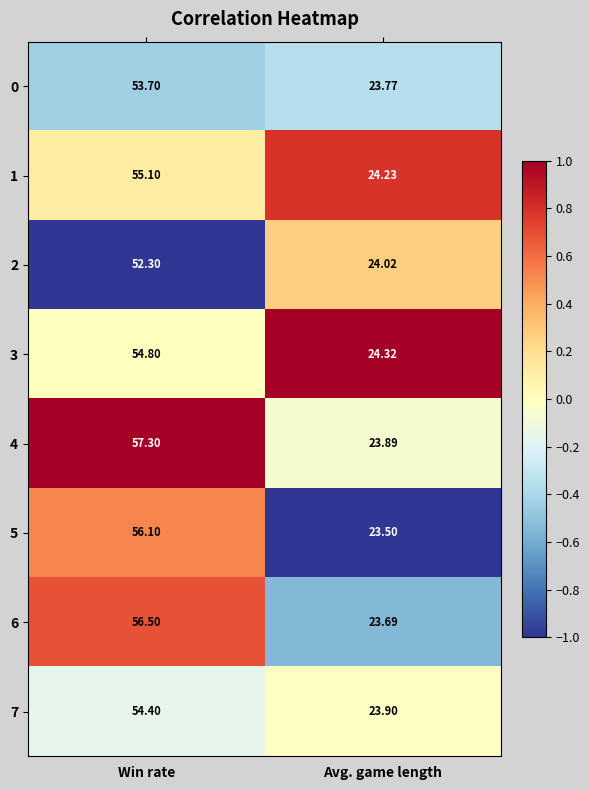

List the labels in order of 4 value, smallest first.

Avg. game length, Win rate